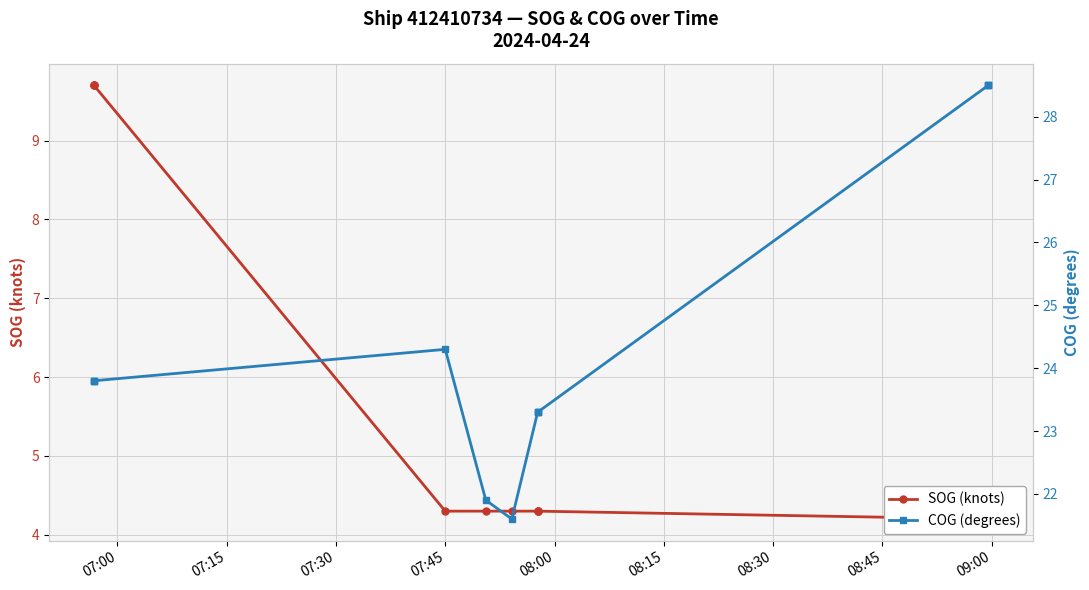

True or false: COG (degrees) and SOG (knots) cross at least once.

False